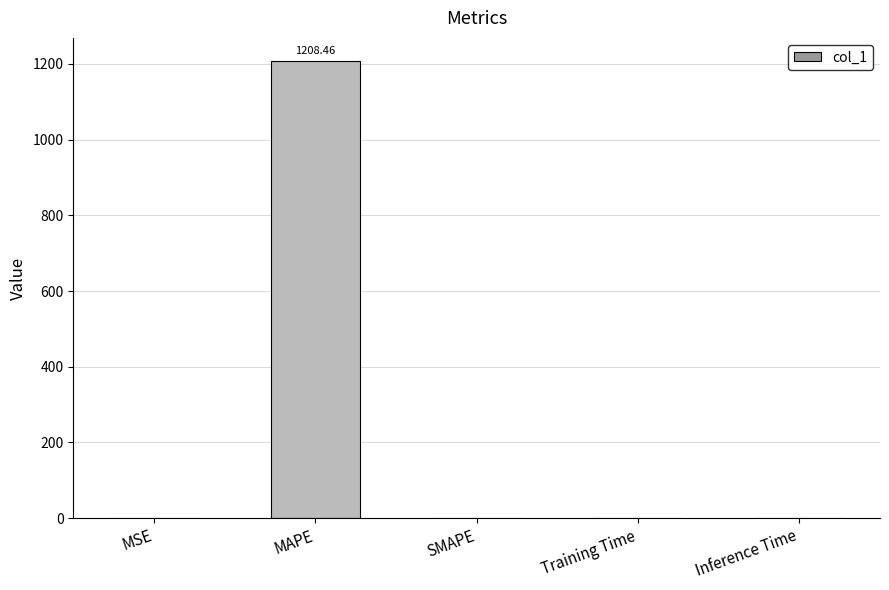

Between SMAPE and MAPE, which is larger?

MAPE